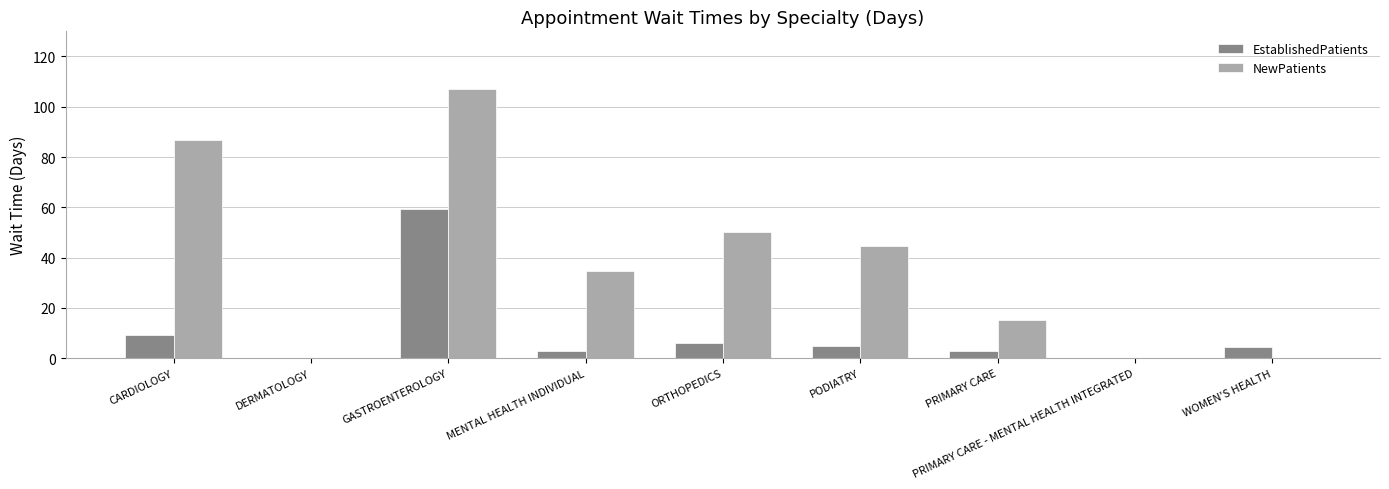

What is the total value across all series at ORTHOPEDICS?

56.3